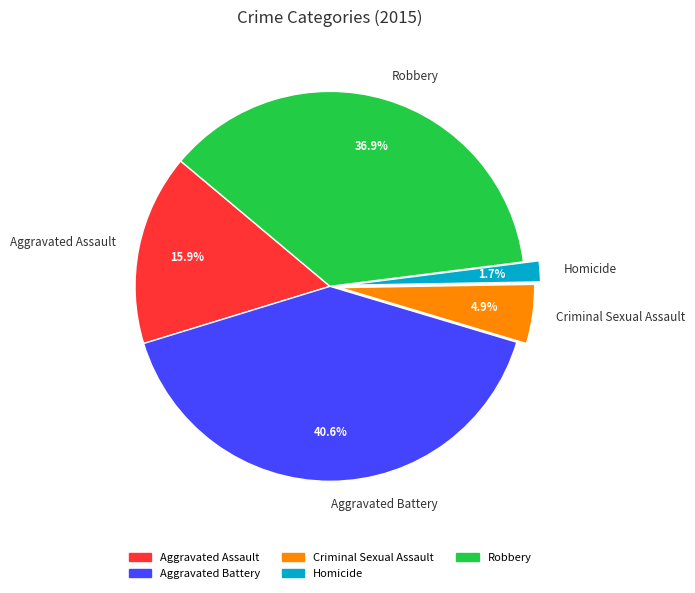

What is the smallest slice in the pie chart?

Homicide